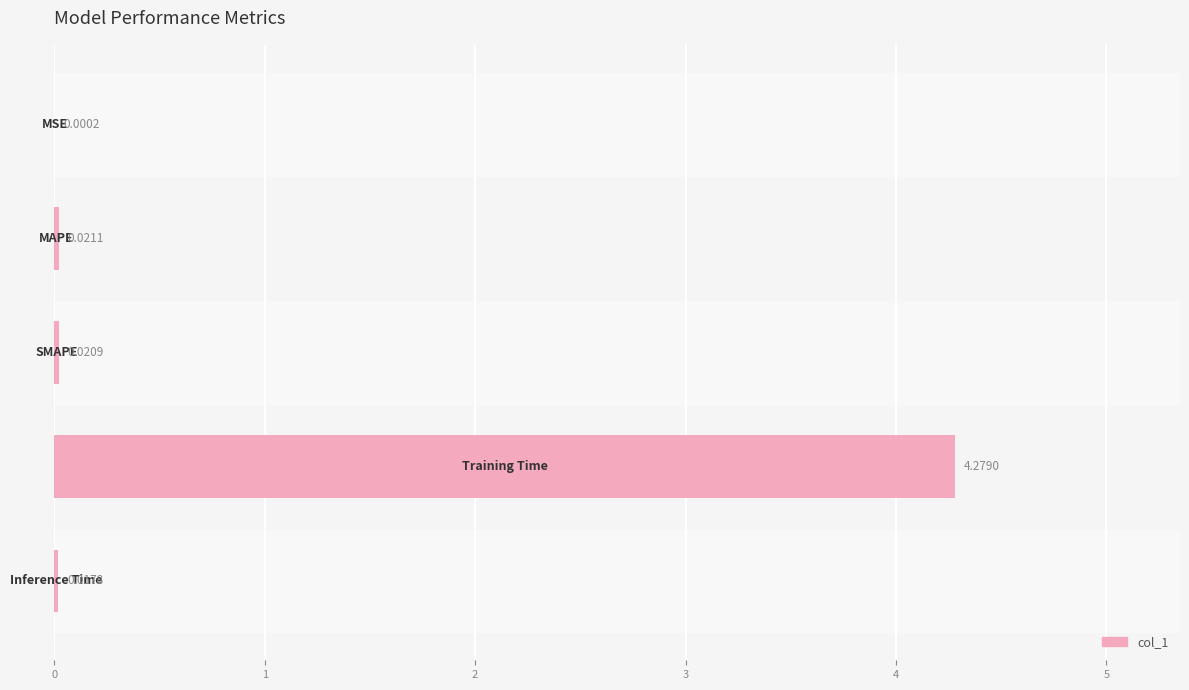

Rank the categories by value from lowest to highest.

0, 4, 2, 1, 3